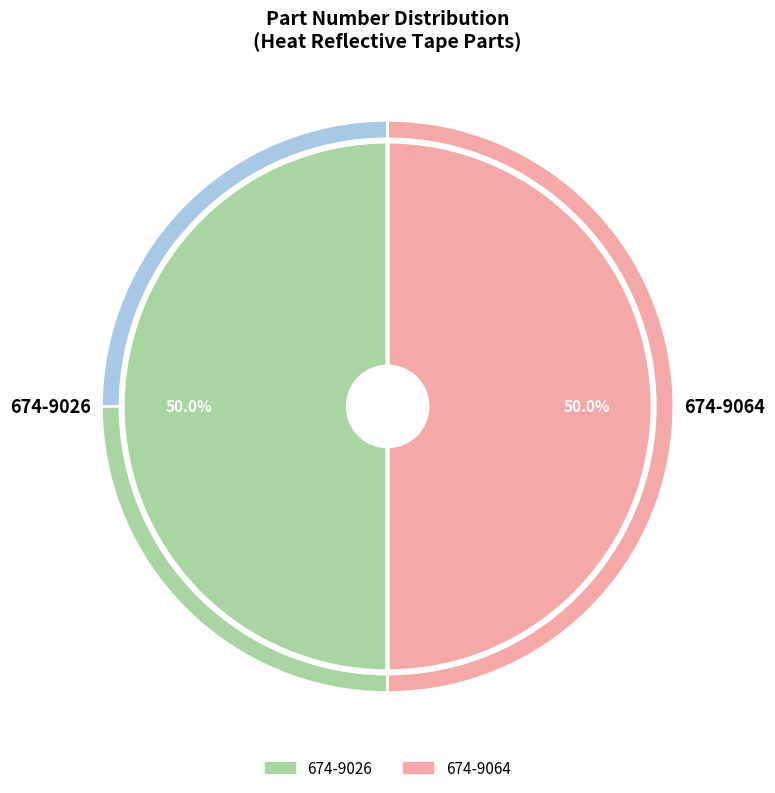

Which has a higher value, 674-9026 or 674-9064?

674-9064